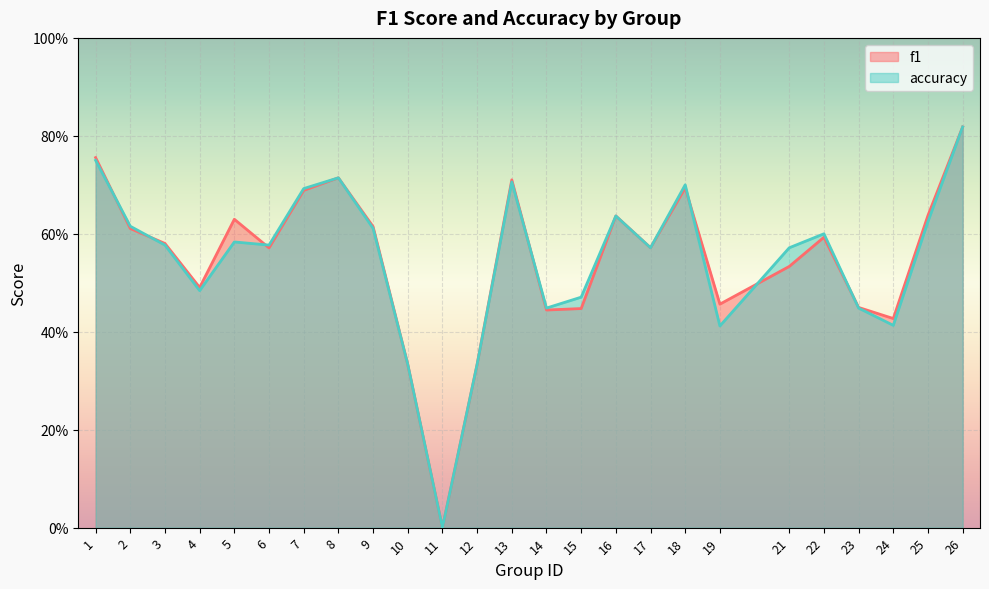

What are all the series names shown in the legend?

f1, accuracy